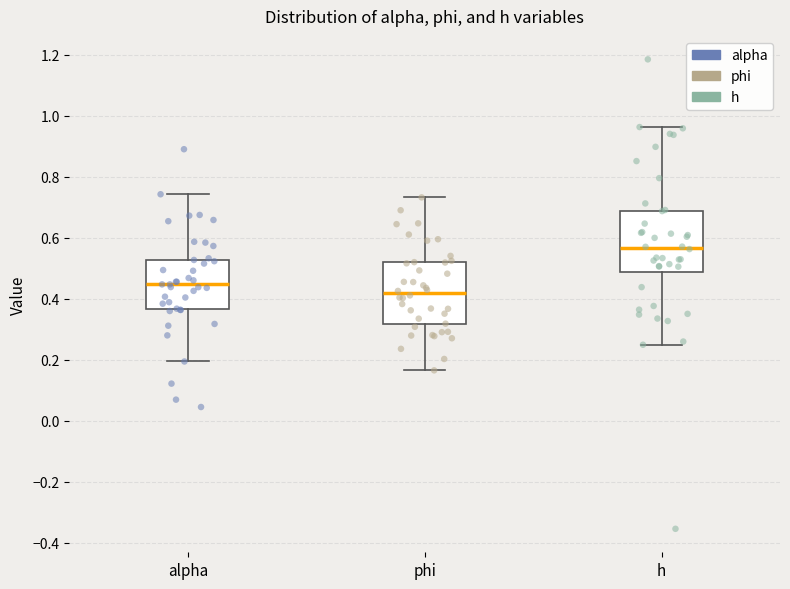

Reading left to right, read every box against the y-axis: the position of its median line, the range the box covers, and the ends of its whiskers. The values are not printed on the chart, so give them approximately, as read against the axis.

alpha: median 0.44, box 0.36 to 0.52, whiskers 0.20 to 0.74
phi: median 0.42, box 0.32 to 0.52, whiskers 0.16 to 0.74
h: median 0.56, box 0.48 to 0.68, whiskers 0.24 to 0.96